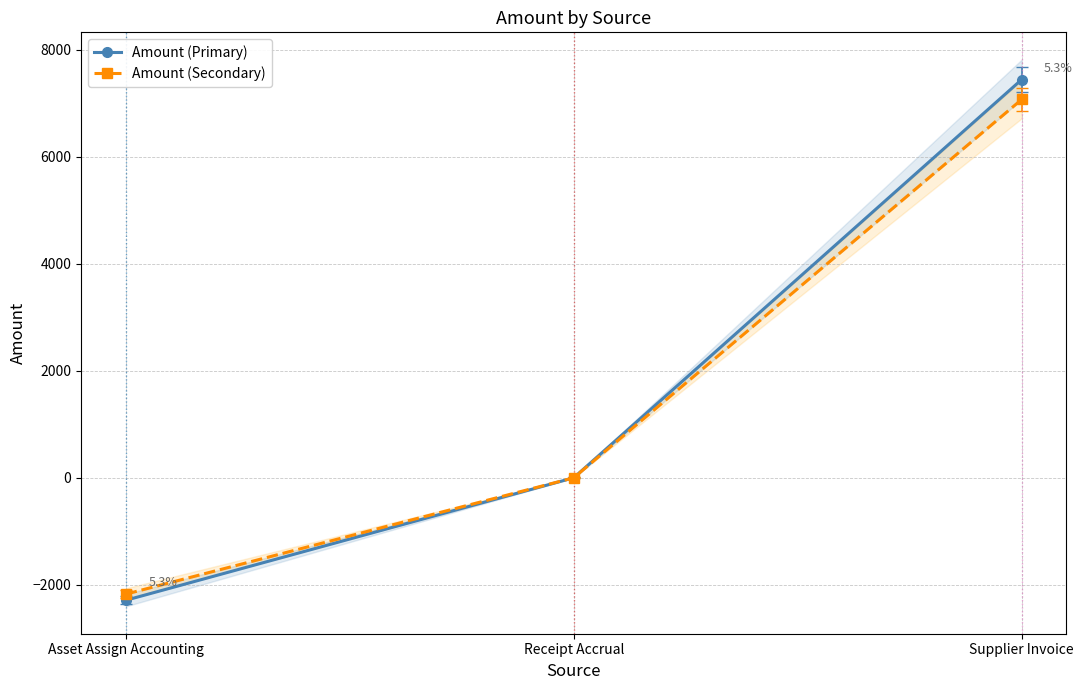

How many series are shown in this chart?

2